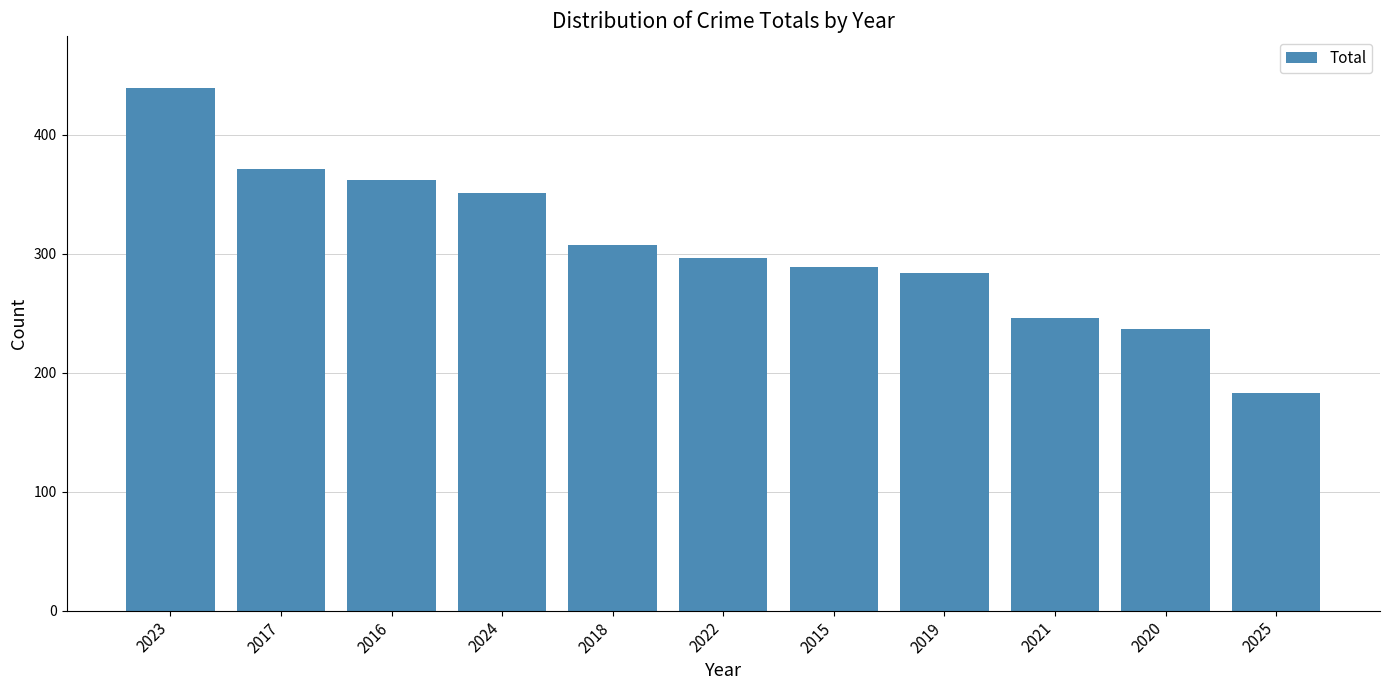

How many bars are there in total?

11